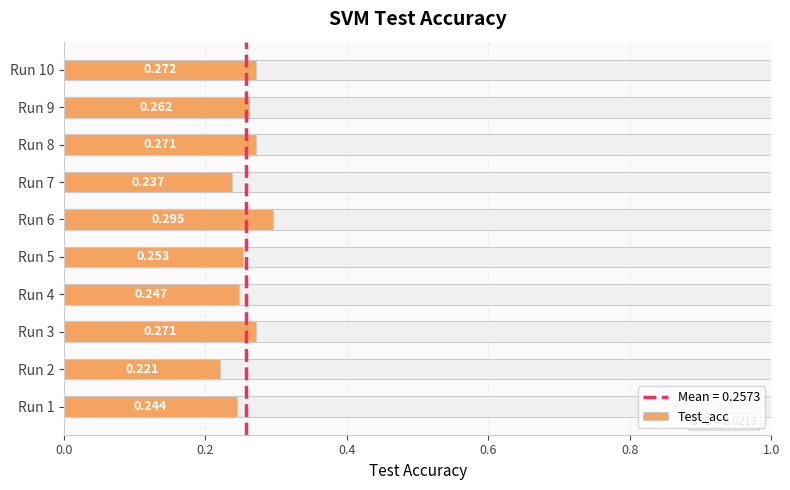

True or false: the data shows 0.1 at Run 5.

False